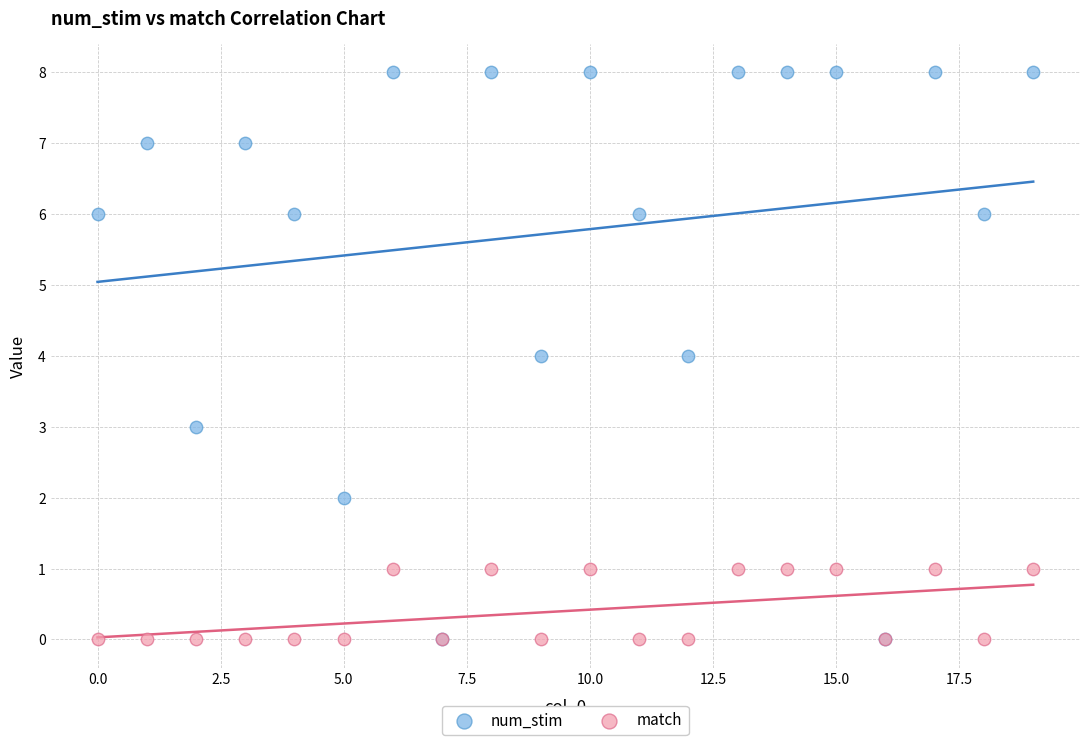

What are all the series names shown in the legend?

num_stim, match